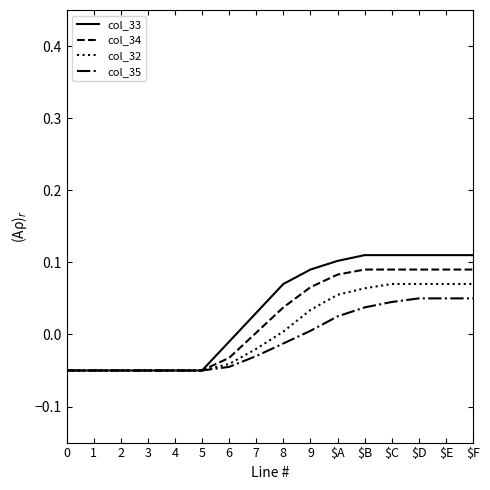

What position from the left is 3?

4